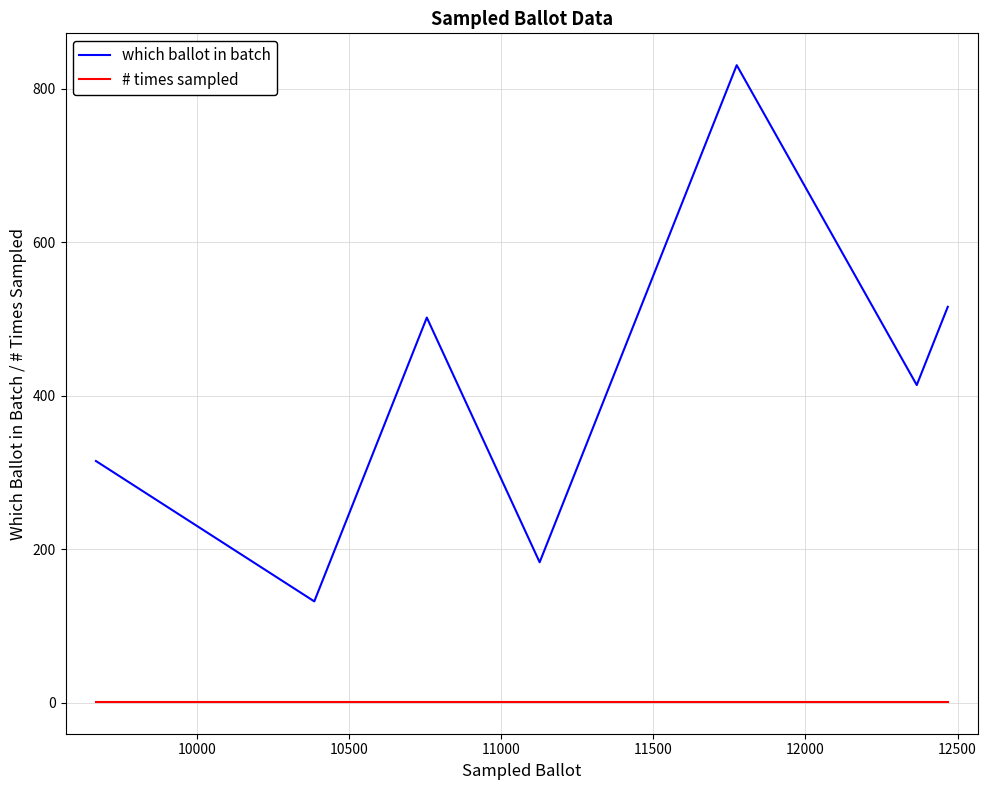

Which series has the largest total across all categories?

which ballot in batch